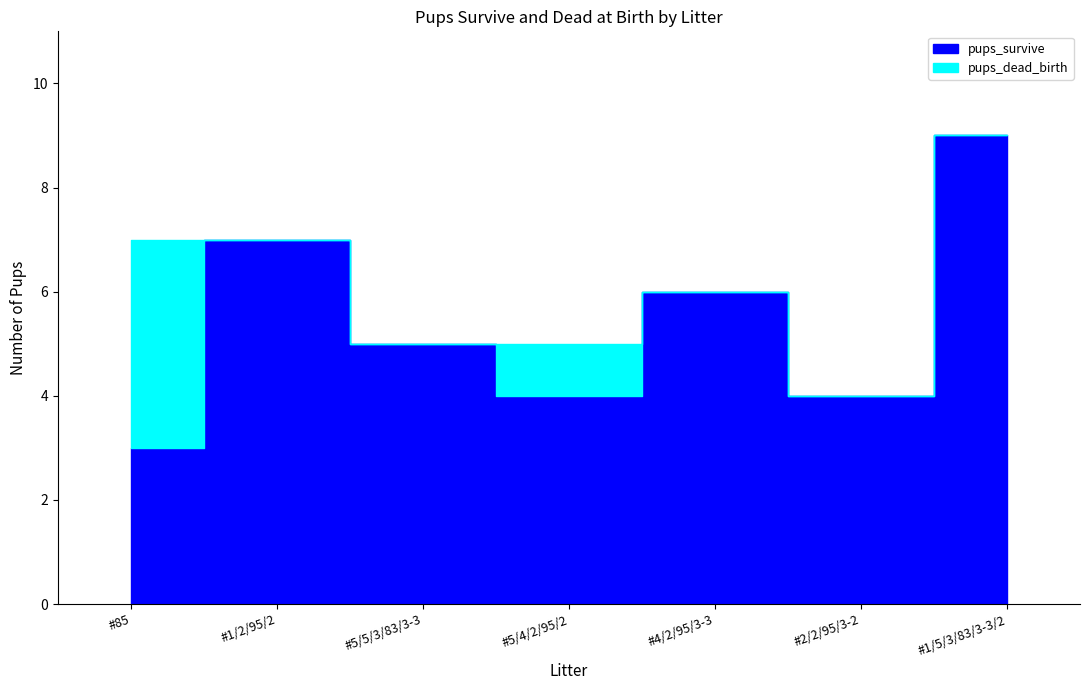

How many lines are shown in the chart?

2